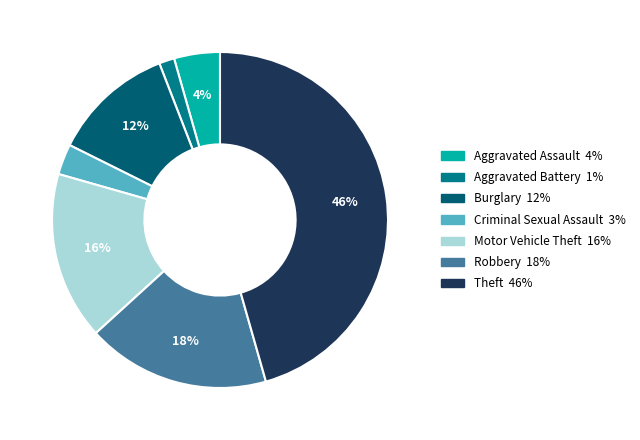

Does Aggravated Assault represent more than half of the total?

No